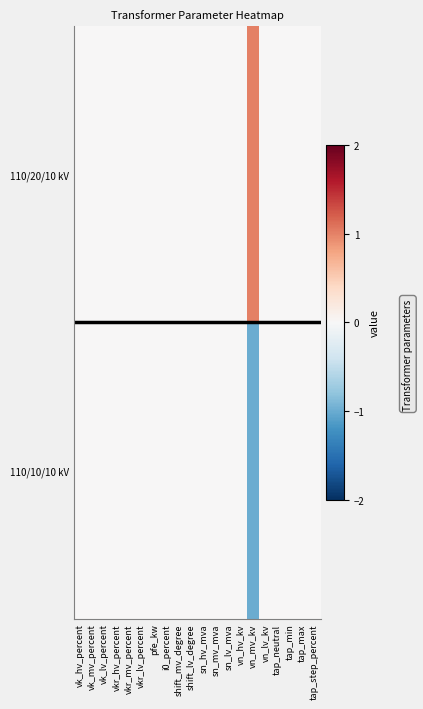

Rank the series at tap_neutral from lowest to highest value.

110/20/10 kV, 110/10/10 kV